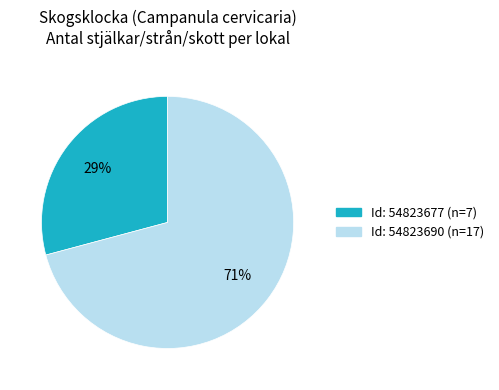

Is there any slice that represents more than half of the pie?

Yes